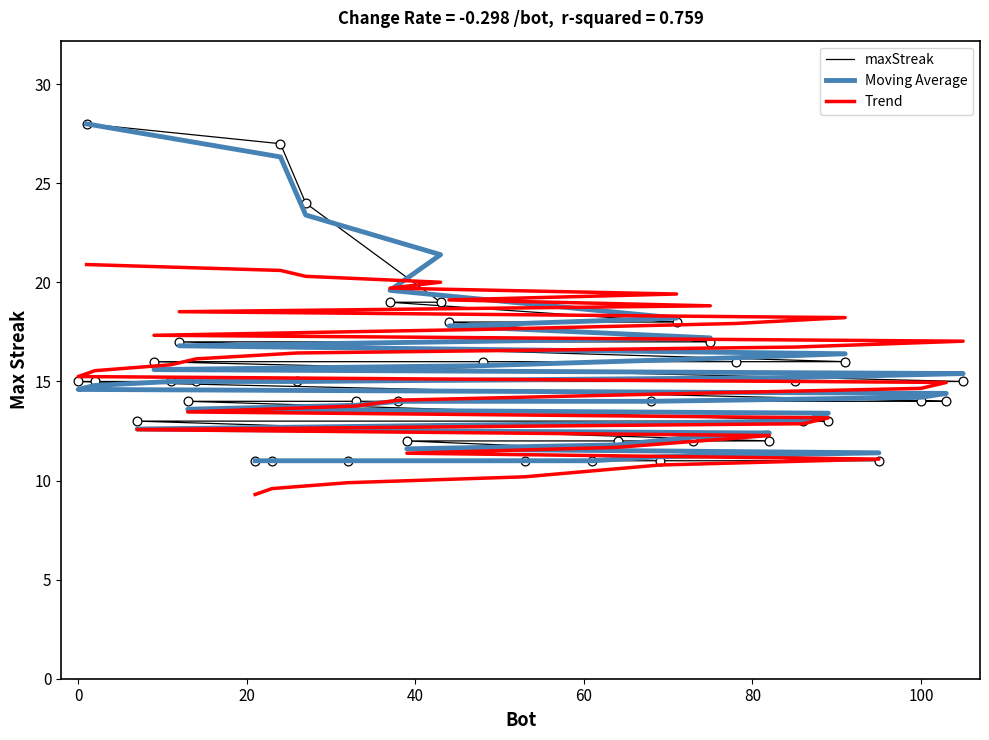

Which series has the widest spread of Y values?

maxStreak